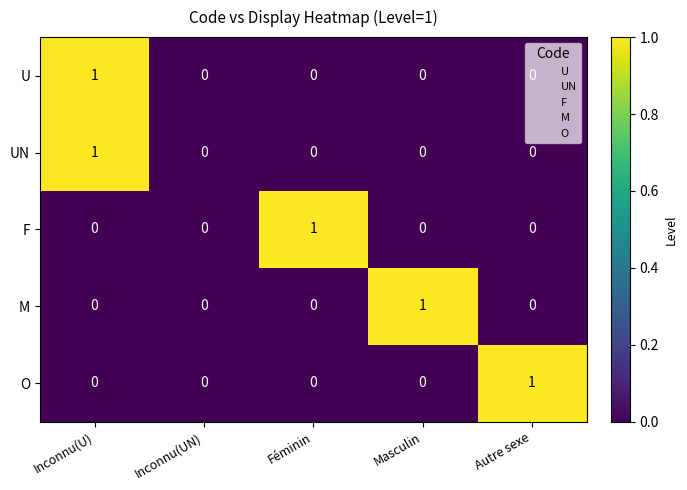

How many distinct data groups are displayed?

5